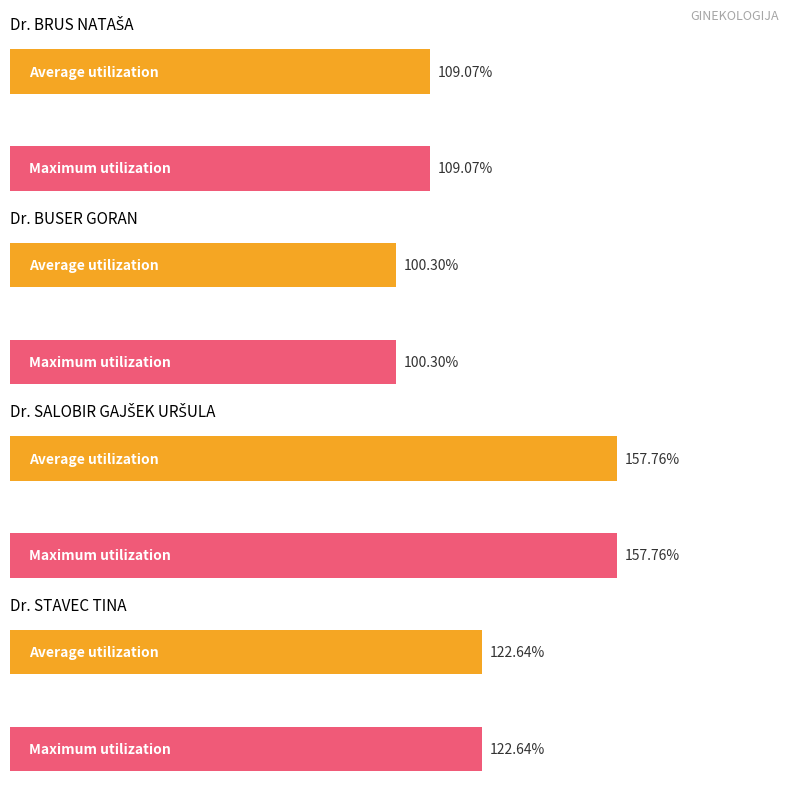

Is it true that the value at PAVIĆEVIĆ LJILJANA is 146.8?

False